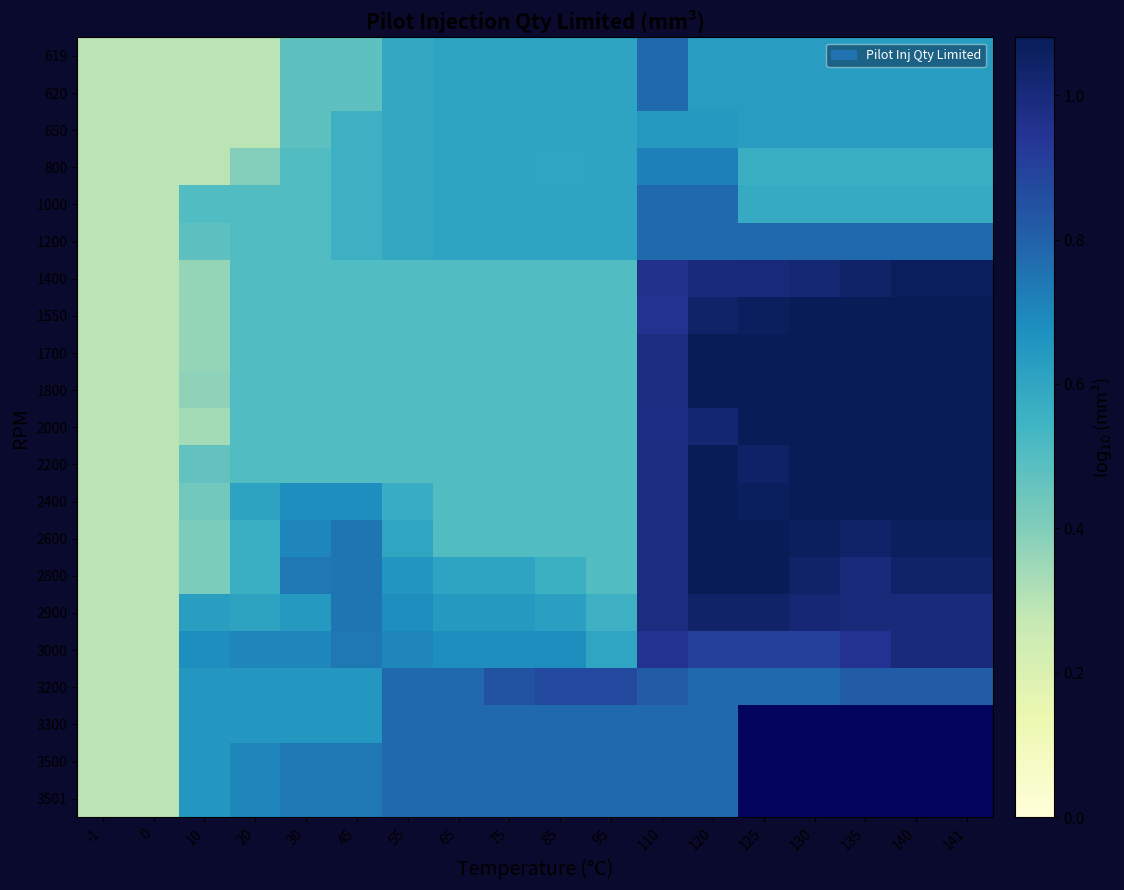

How many distinct data groups are displayed?

21